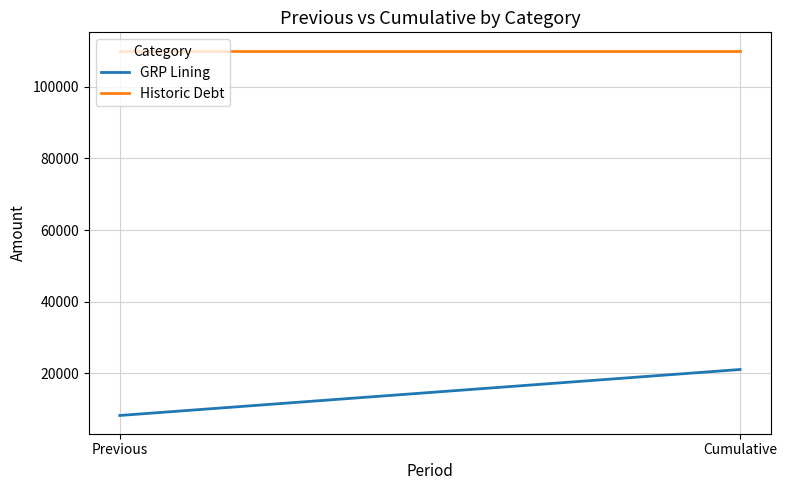

What are all the series names shown in the legend?

GRP Lining, Historic Debt